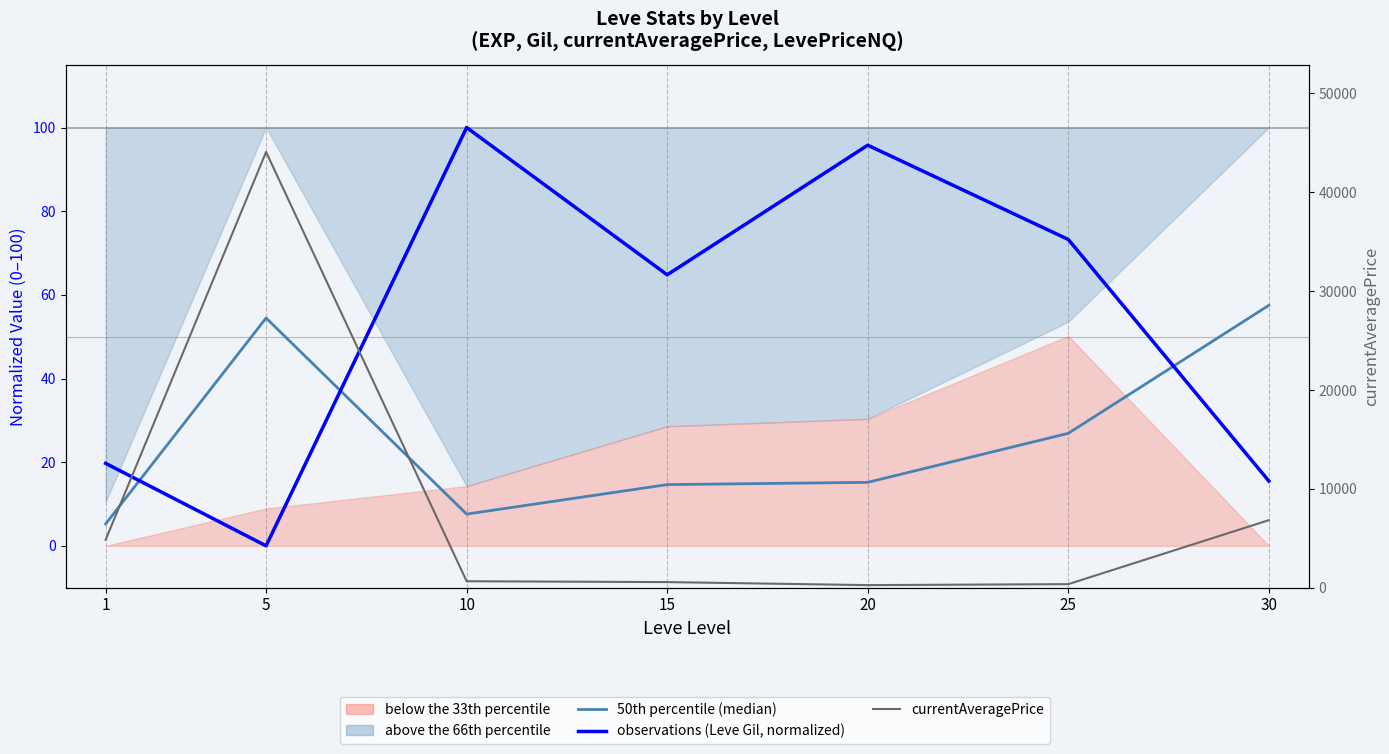

Rank the categories by 50th percentile (median) value from lowest to highest.

1, 10, 15, 20, 25, 5, 30